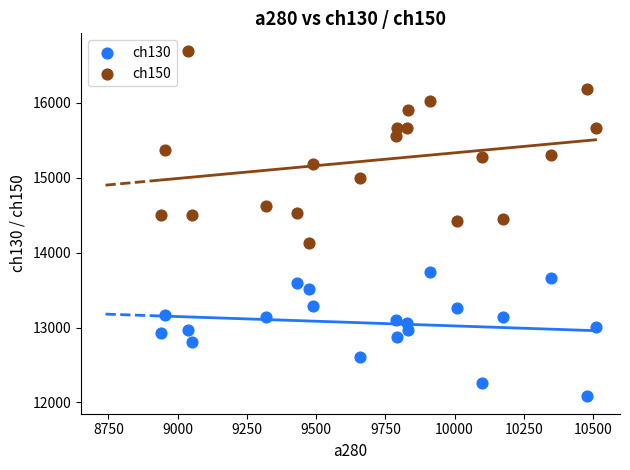

Across all data points, what is the range of X values (max minus min)?

1568.9